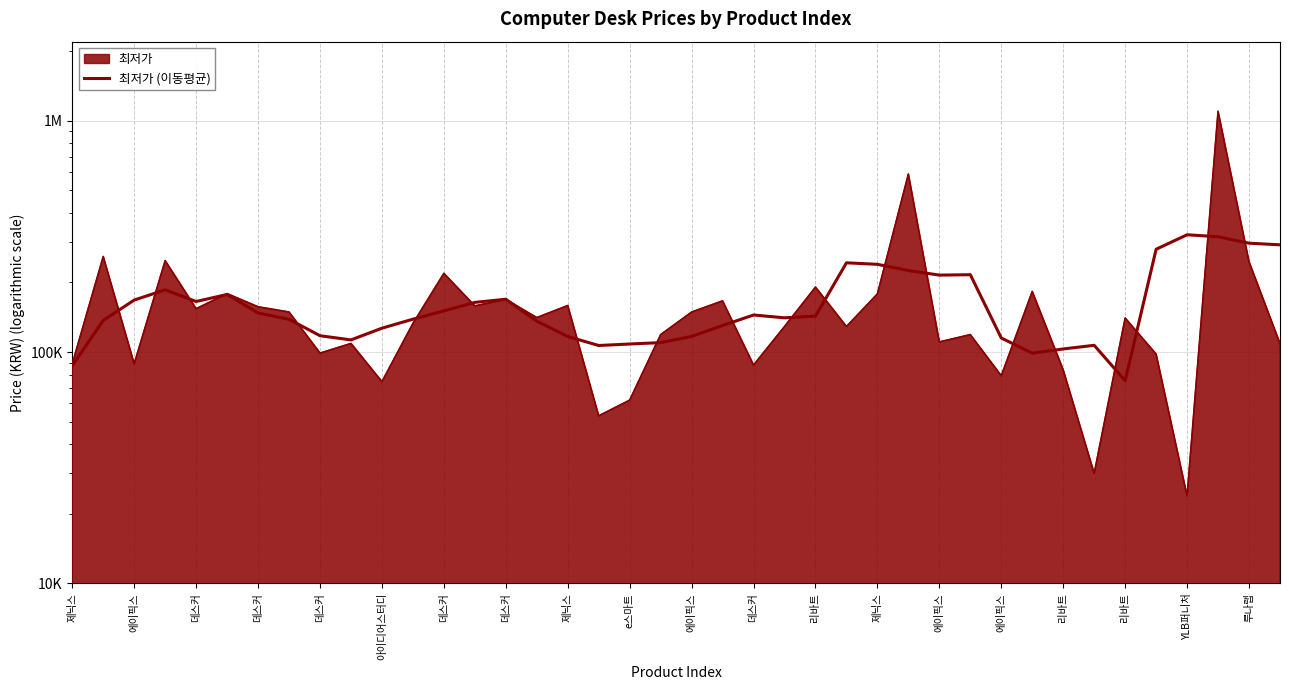

What is the difference between the values at 리바트 and 31?

7886